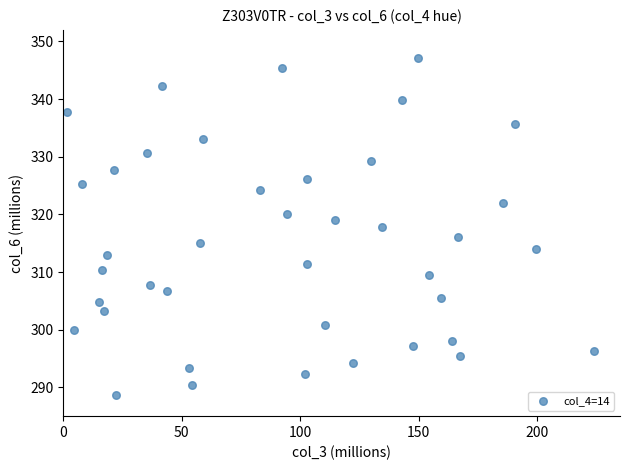

What is the range of Y values (max minus min)?

58.4